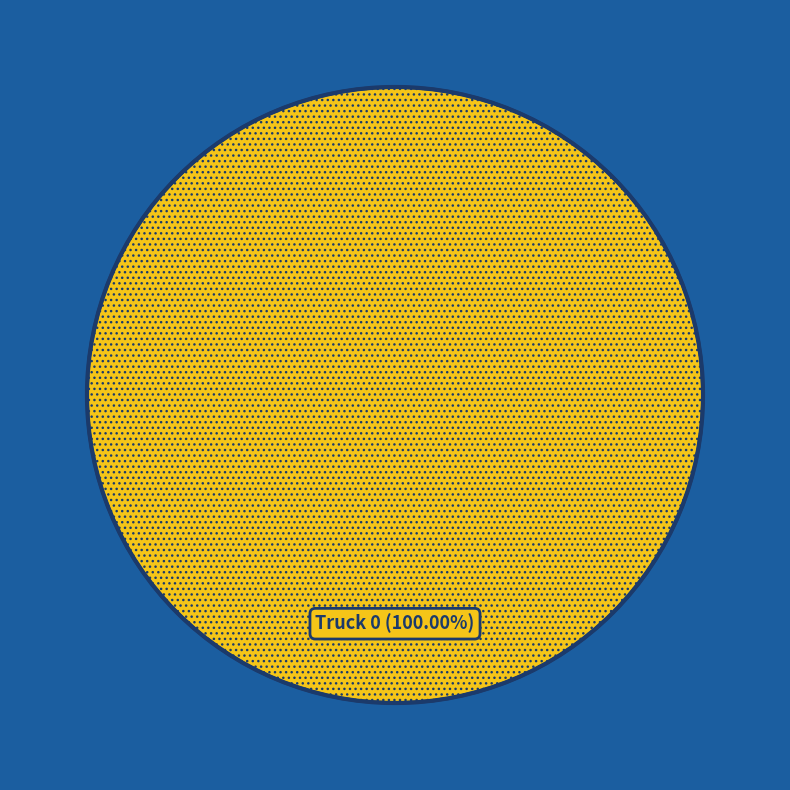

Is Truck 0 the majority of the pie?

Yes